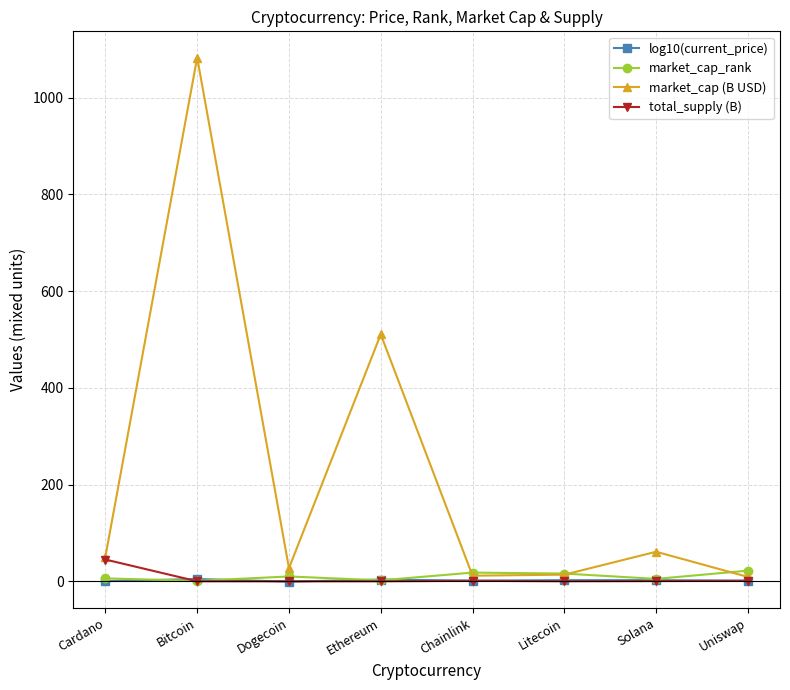

What is the total value across all series at Bitcoin?

1088.7